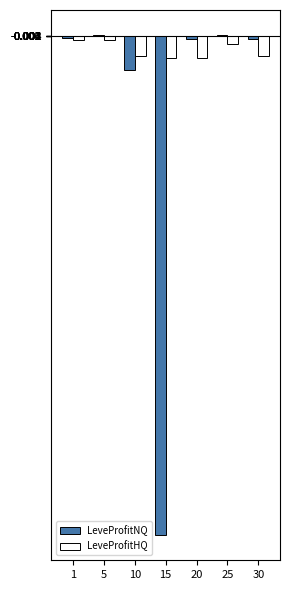

Is the value of LeveProfitHQ at 25 greater than the value of LeveProfitNQ at 5?

No